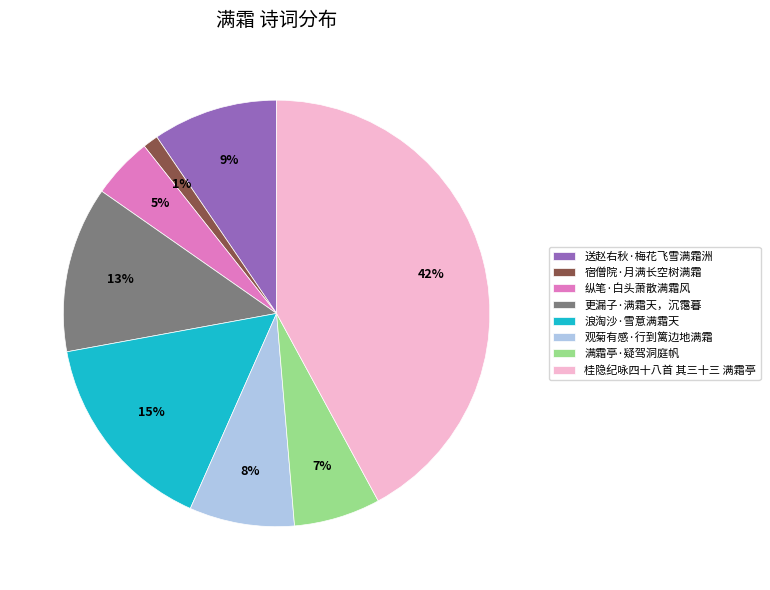

How many slices are in this pie chart?

8